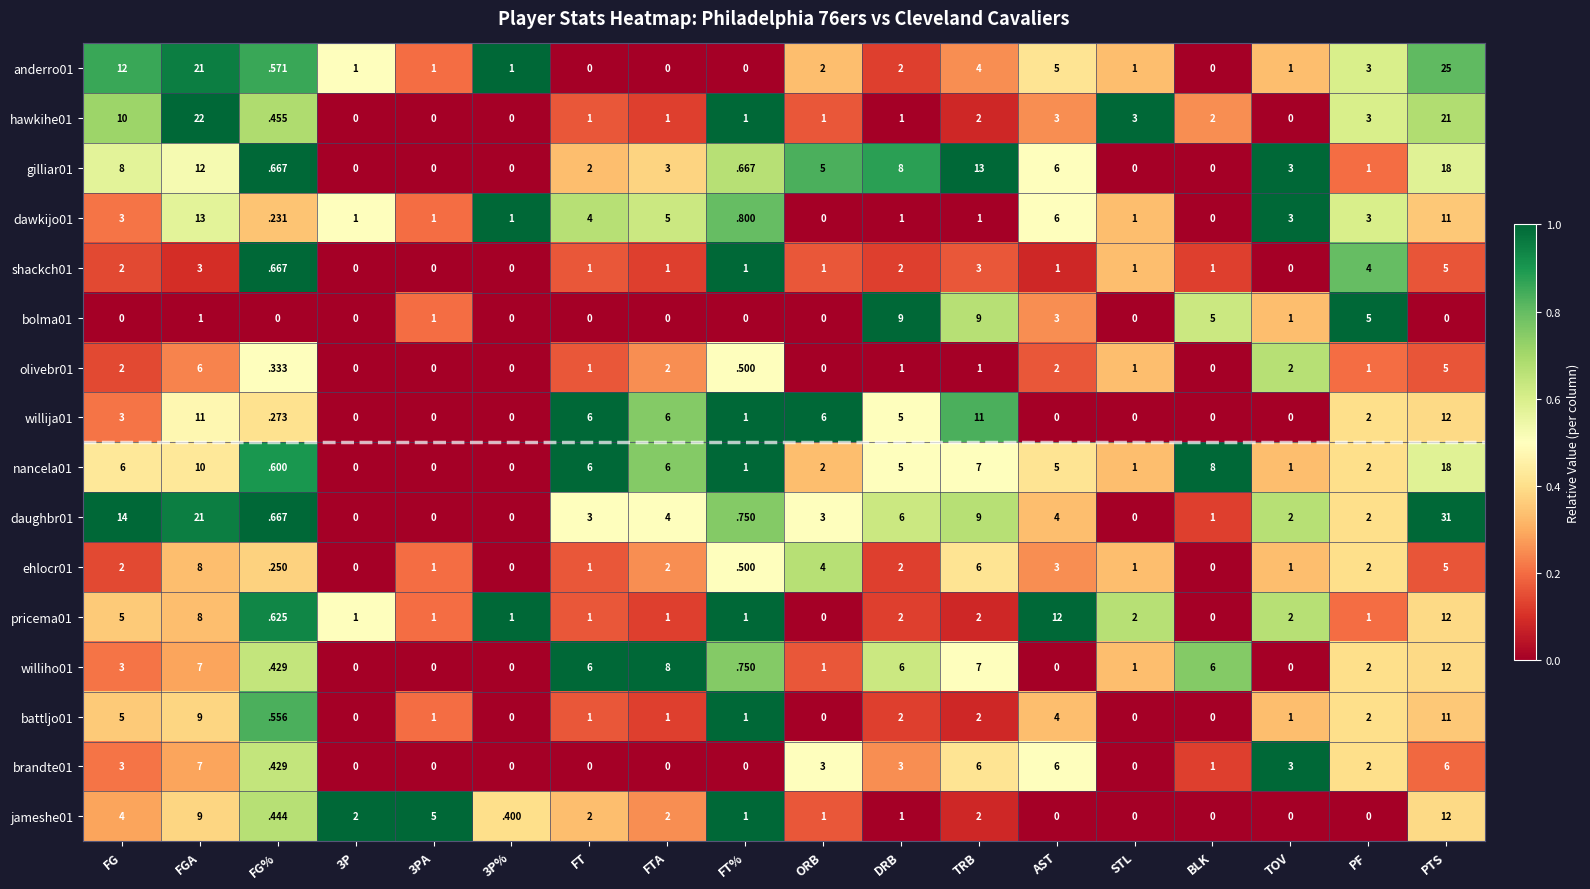

Which series has the largest total across all categories?

daughbr01